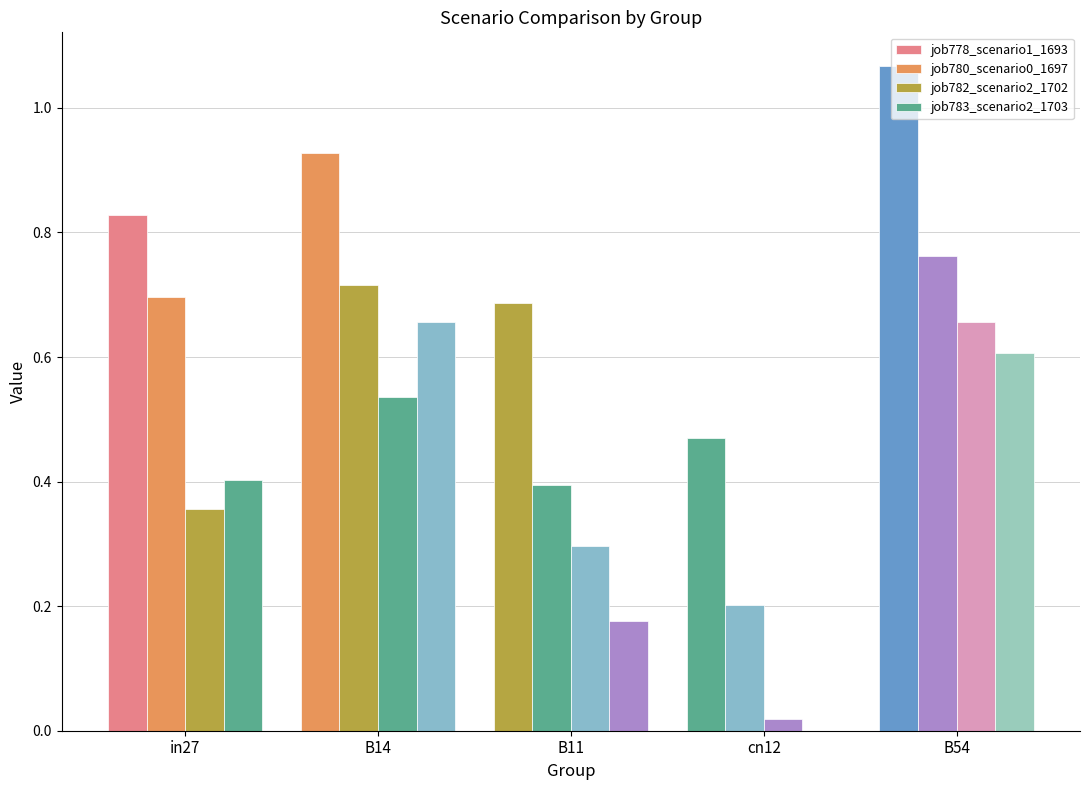

What position from the right is B11?

3